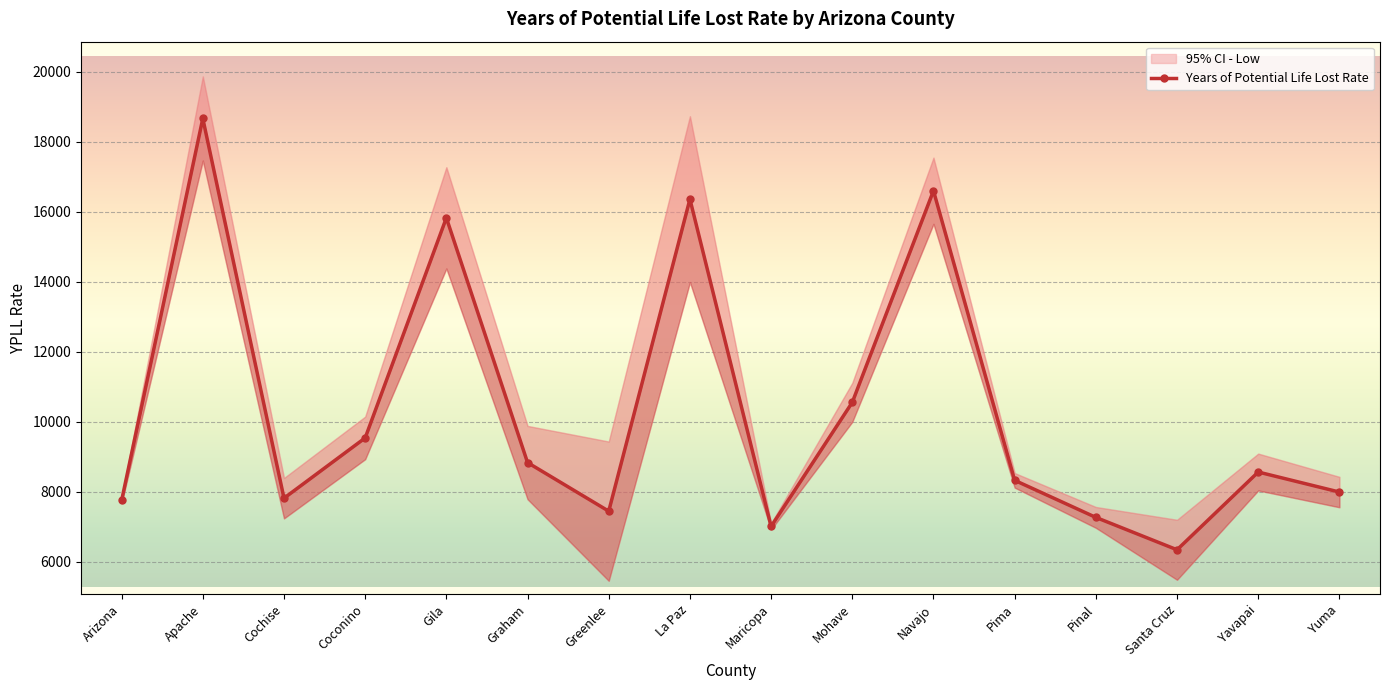

What is the sum of the values at La Paz and Pima?

24675.3